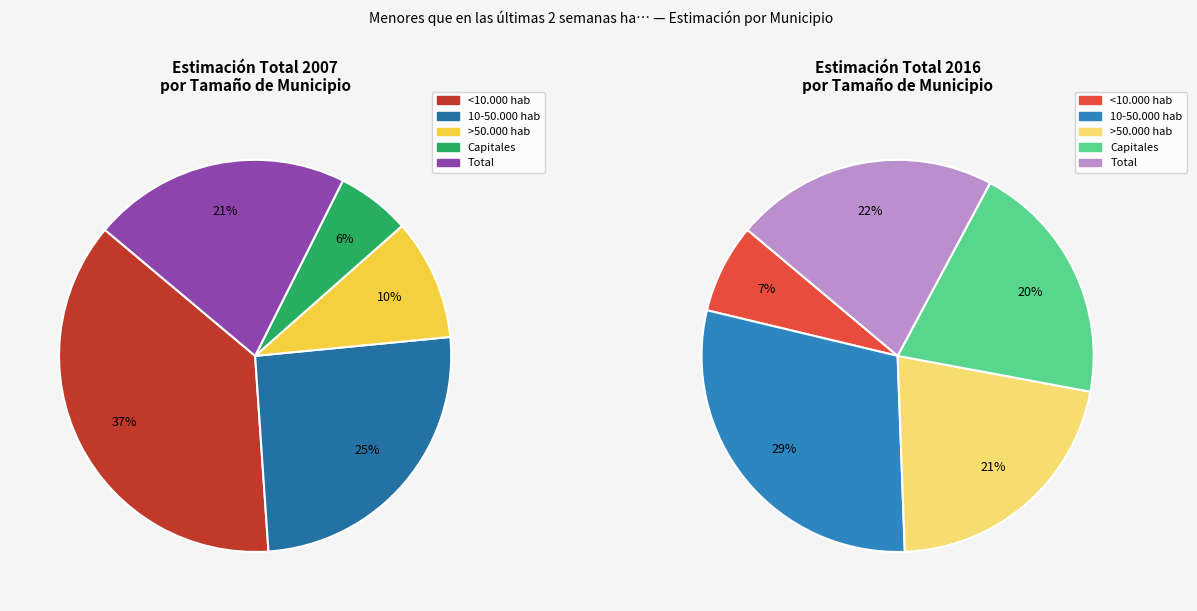

Count the number of slices in the pie.

5